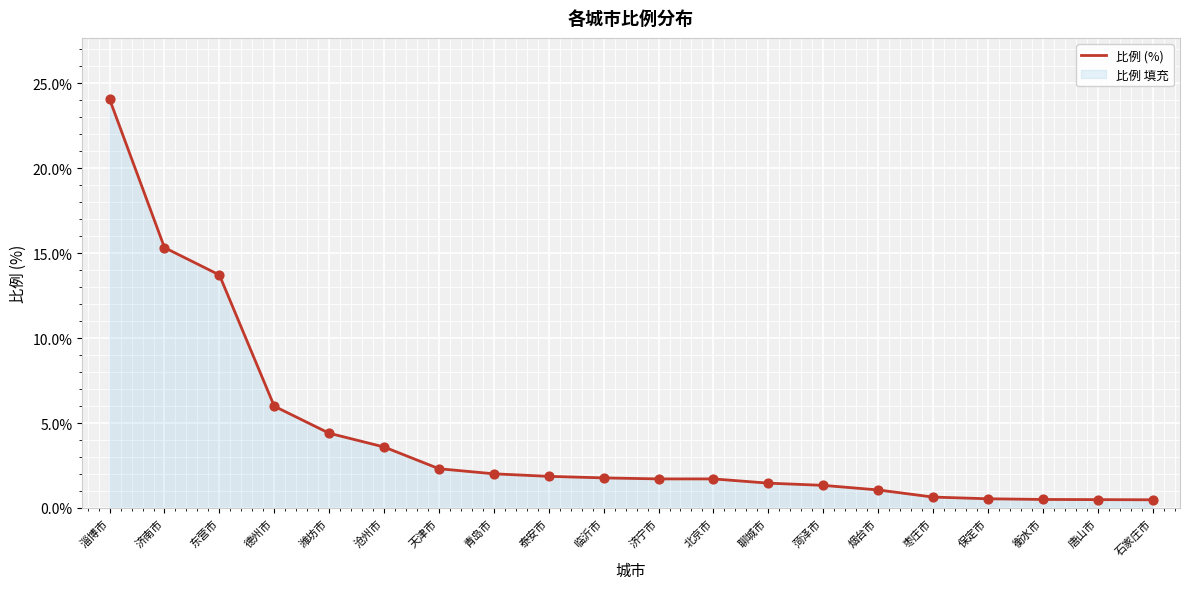

What is the change in value from 北京市 to 枣庄市?

-1.1